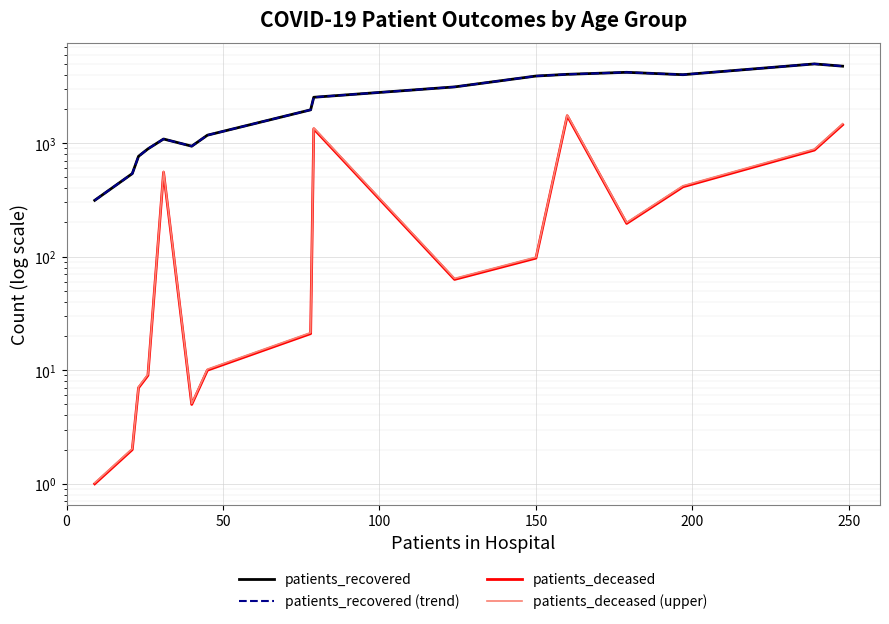

True or false: patients_deceased and patients_deceased (upper) cross at least once.

False